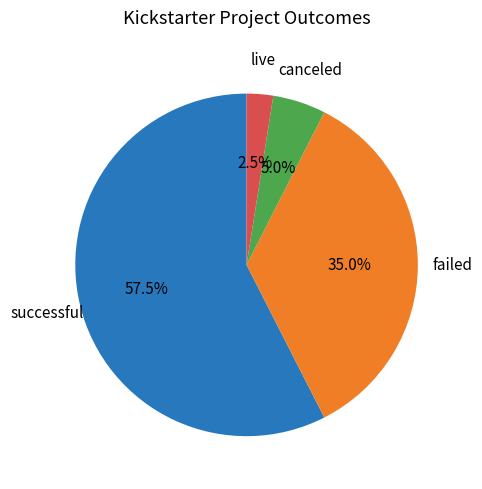

Is there a majority slice in this chart?

Yes